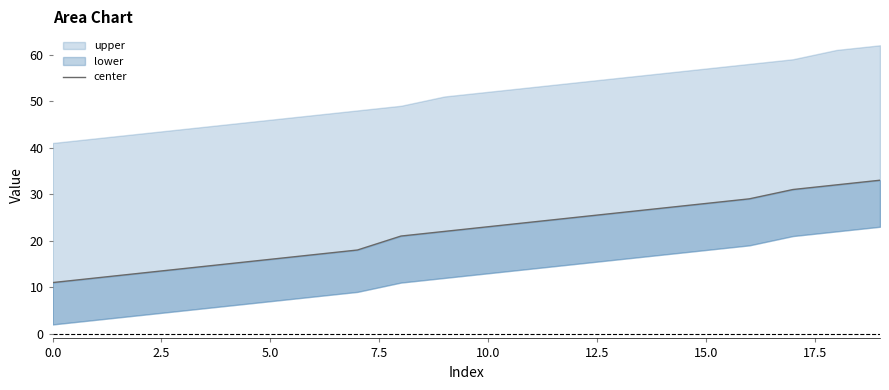

Between 17 and 2.5, which is larger?

17